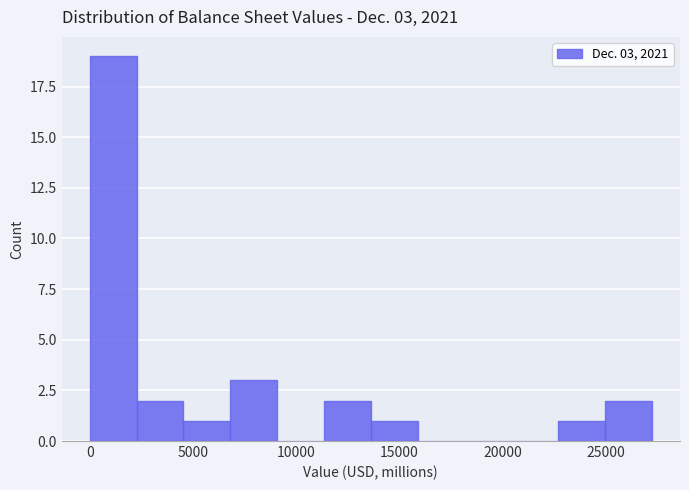

Which range on the x-axis has the tallest bar?

0 to 2500